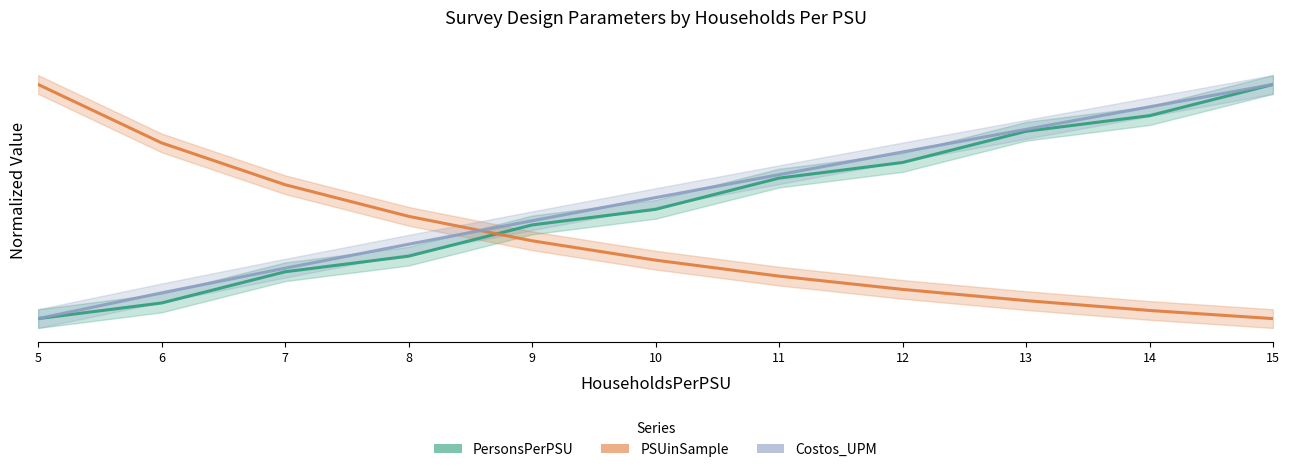

True or false: PersonsPerPSU has a value of 0.3 at 7.

False